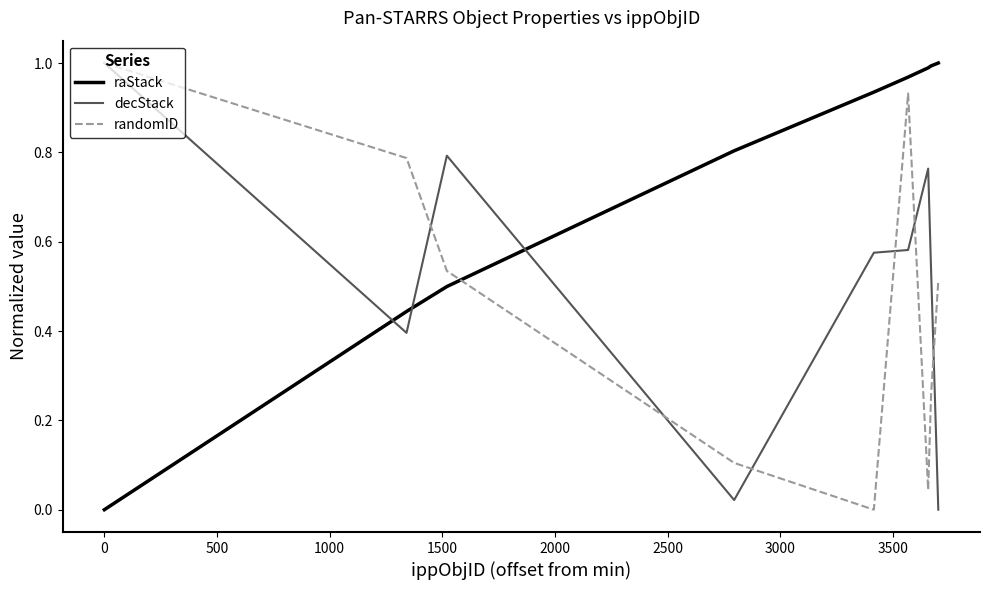

Rank the series by their average value, from lowest to highest.

randomID, decStack, raStack